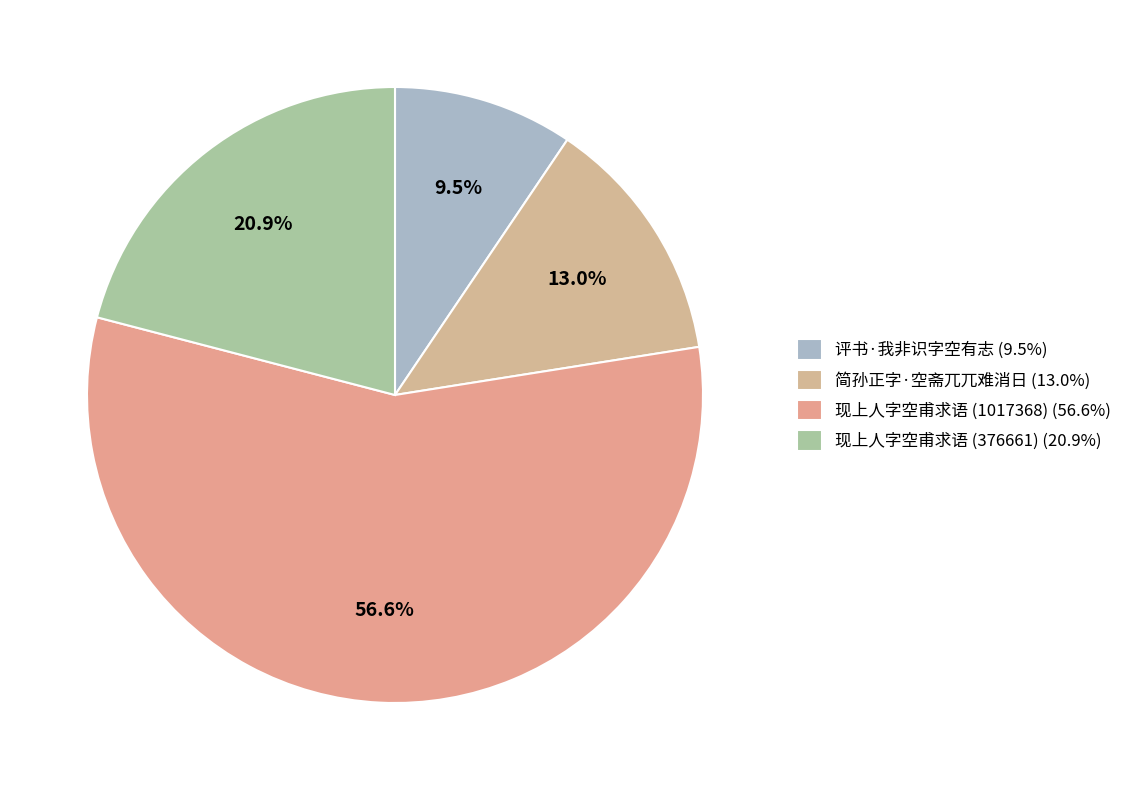

Which slice is the largest?

现上人字空甫求语 (1017368)